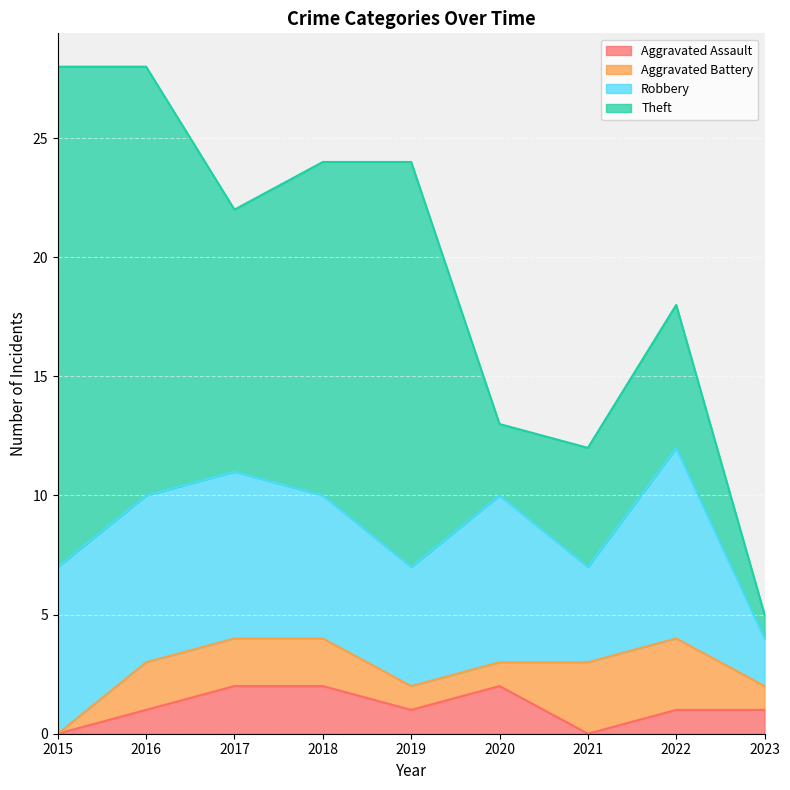

How many lines are shown in the chart?

4